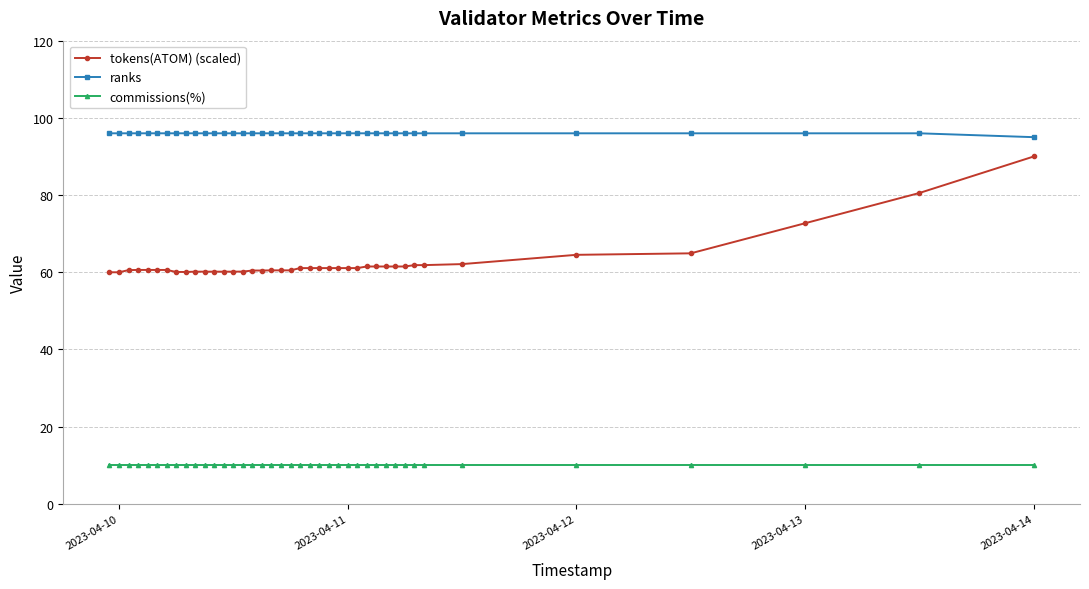

Does the chart display data point markers on the line(s)?

Yes